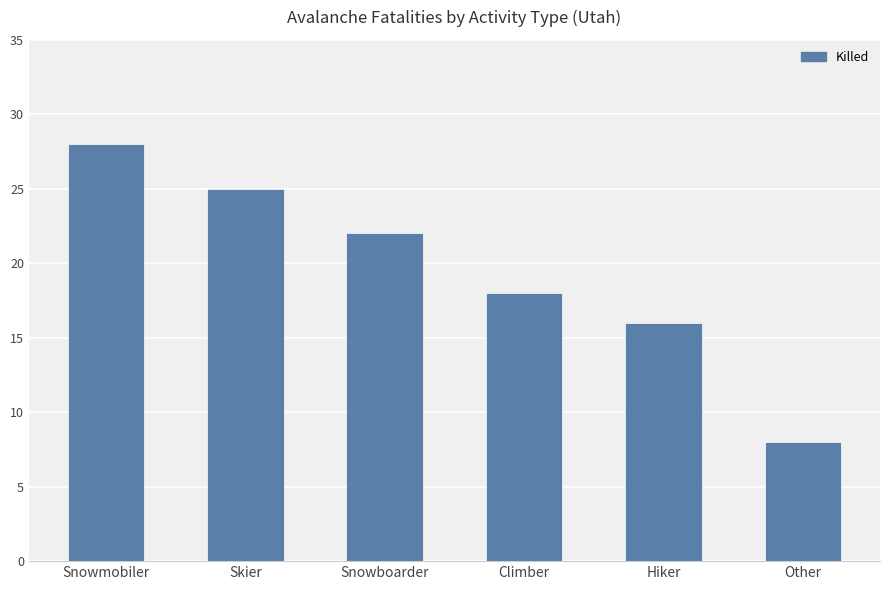

How many values are between 16 and 25?

4